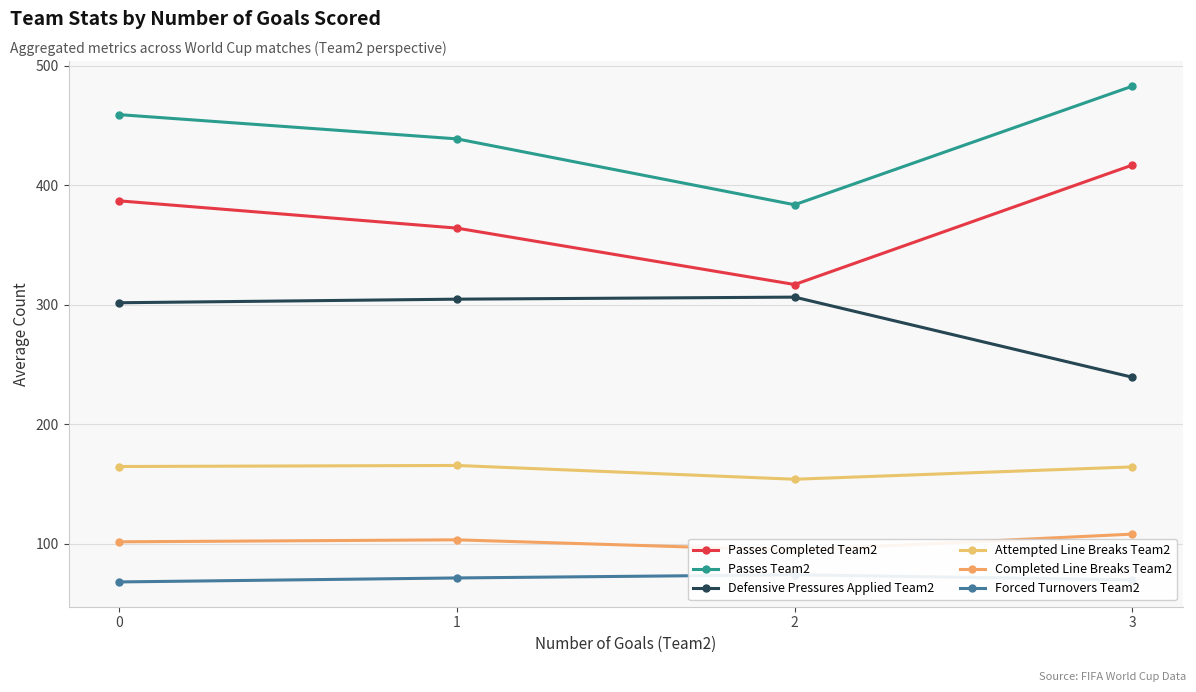

At how many categories does at least one series exceed 268?

4